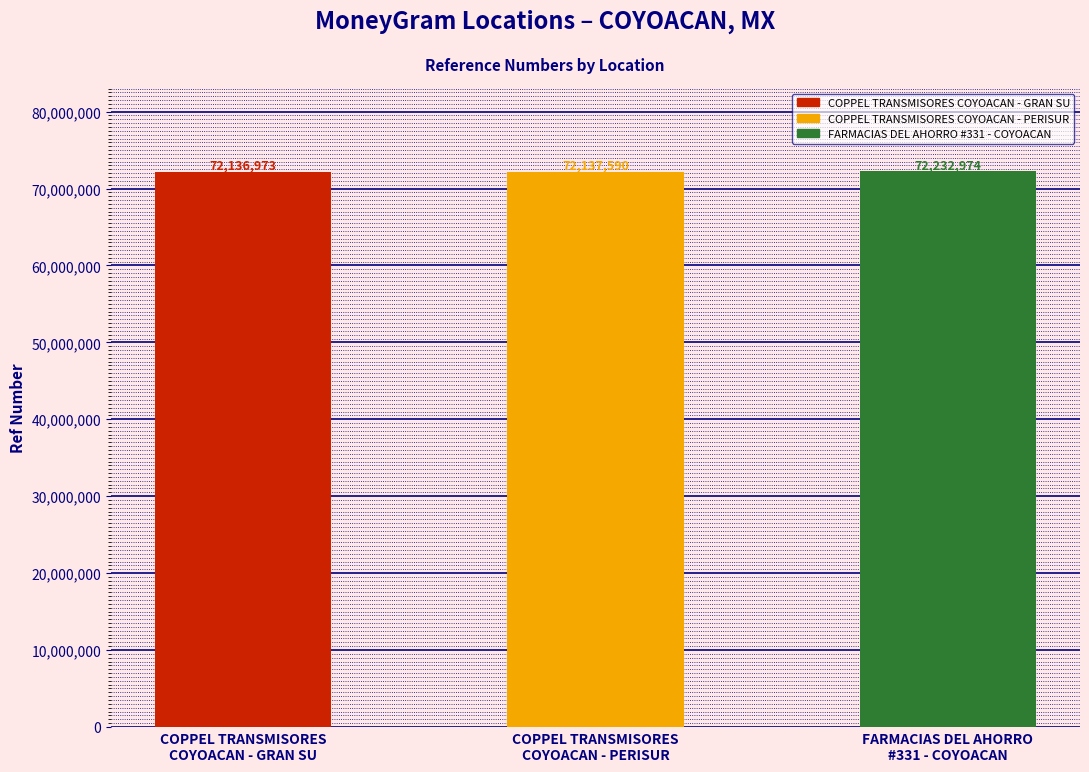

What is the greatest value displayed?

72232974